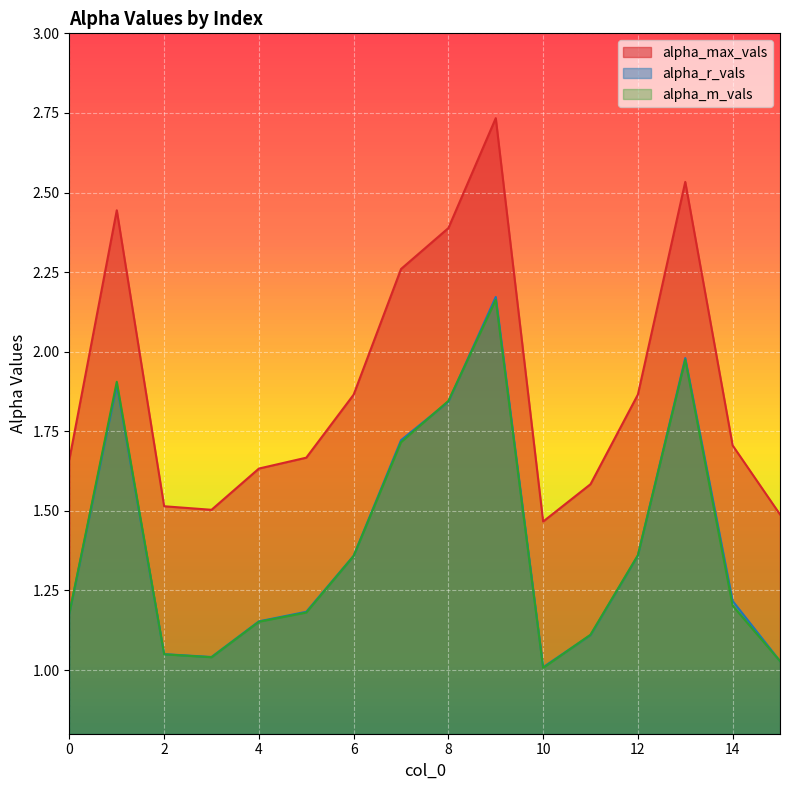

At how many categories does at least one series exceed 2?

5